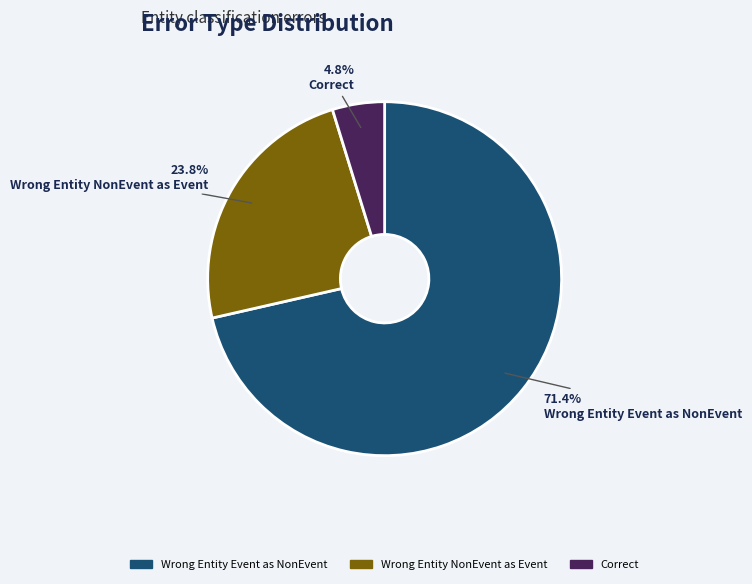

Is there a majority slice in this chart?

Yes